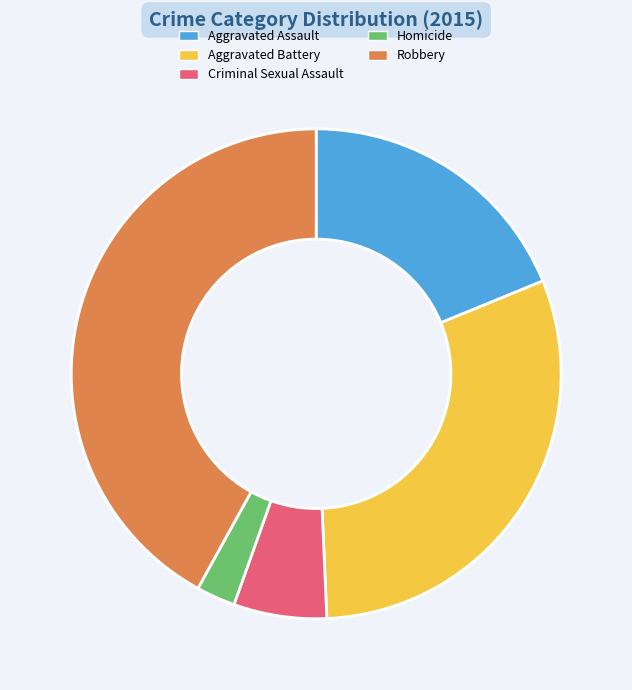

The Robbery slice represents 42% of the pie. True or false?

True